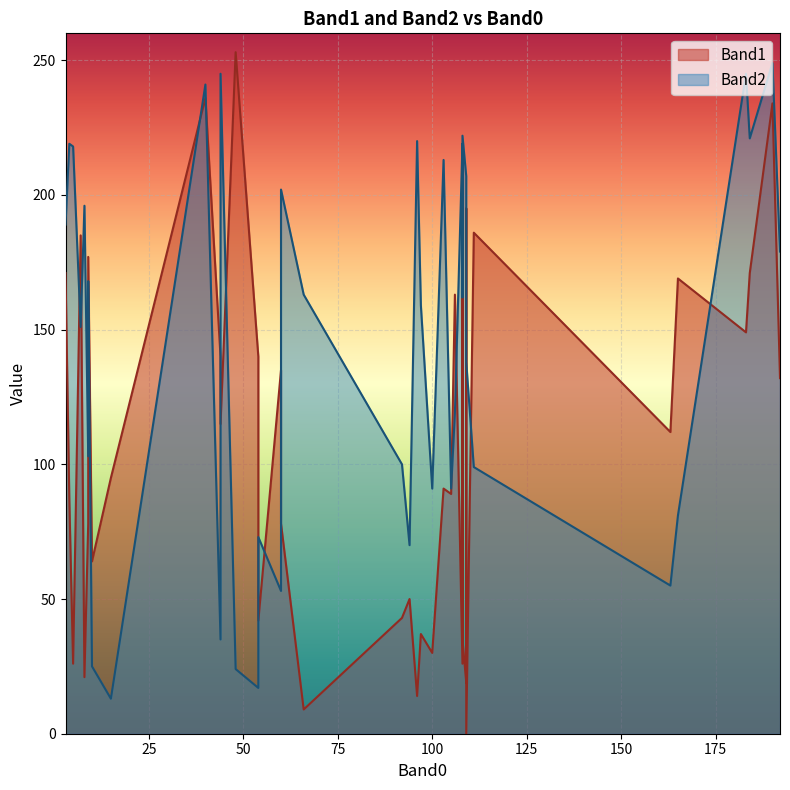

How many interior local peaks does the Band2 series have?

12